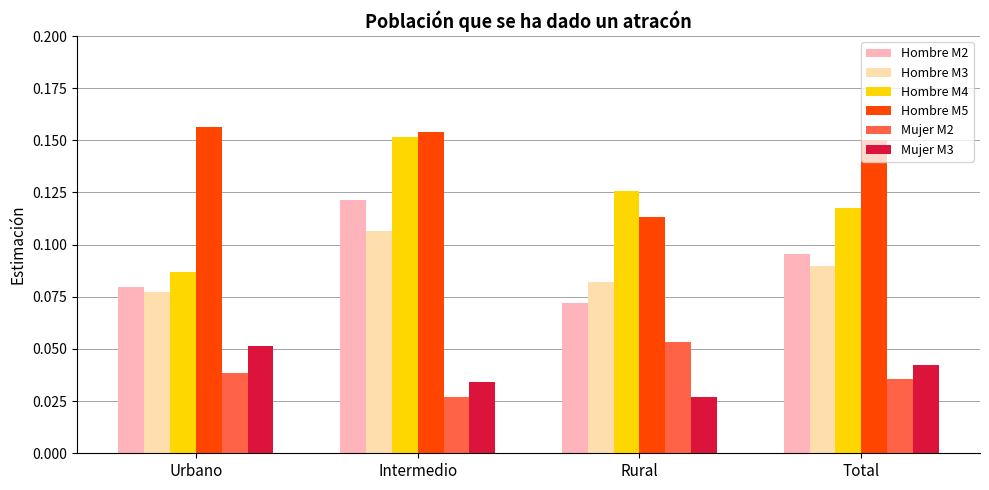

Which series has the largest total across all categories?

Hombre M5